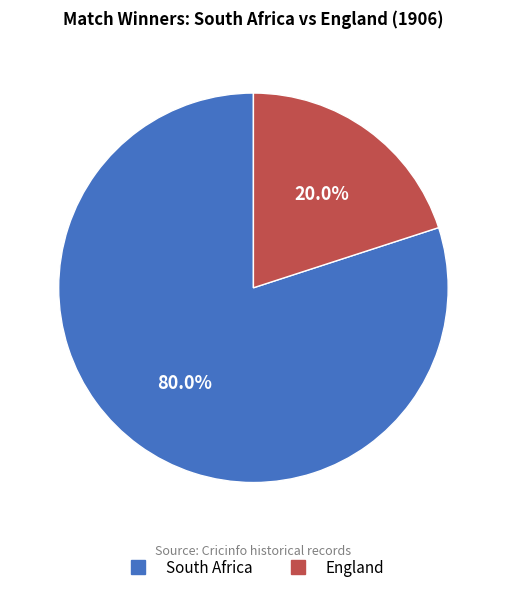

To the nearest percent, what is the combined percentage of South Africa and England?

100%